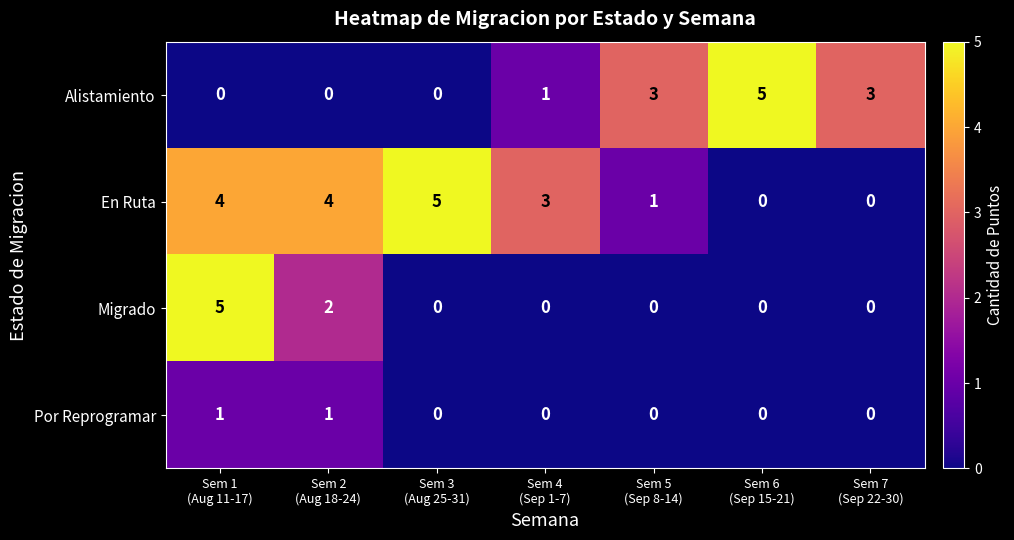

What is the sum of all Migrado values?

7